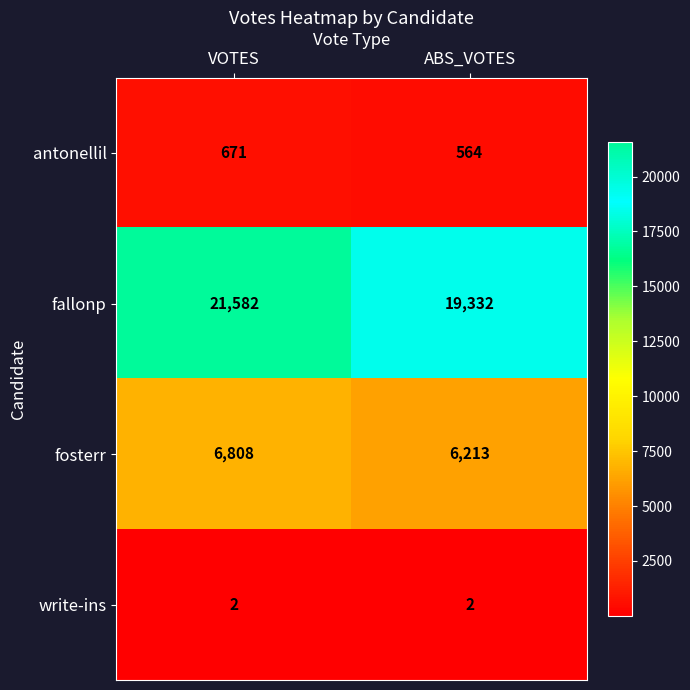

How many categories are shown in the chart?

2